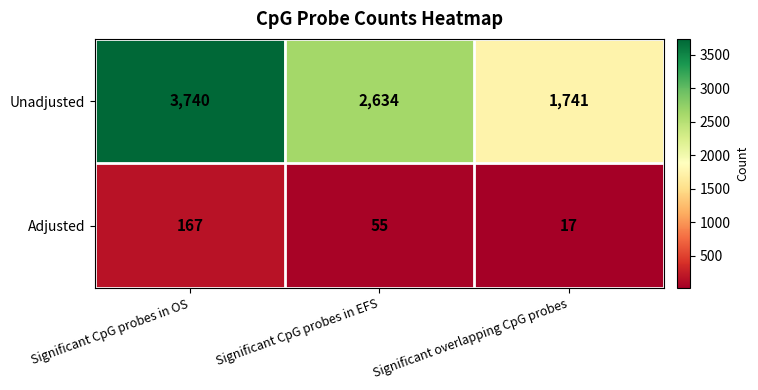

What is the difference between the second highest and minimum values in the Unadjusted series?

893